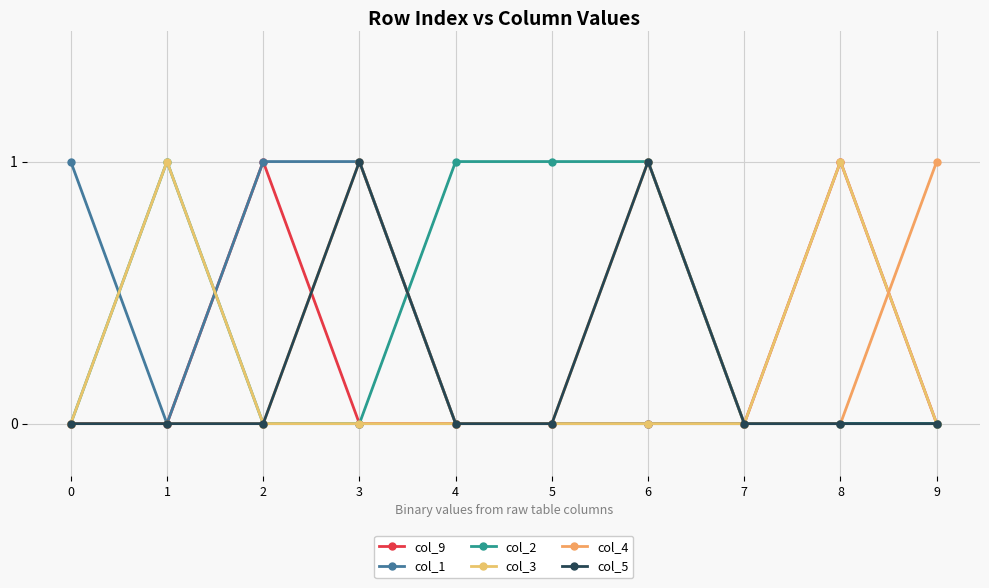

Which has a higher value, 5 or 0?

5